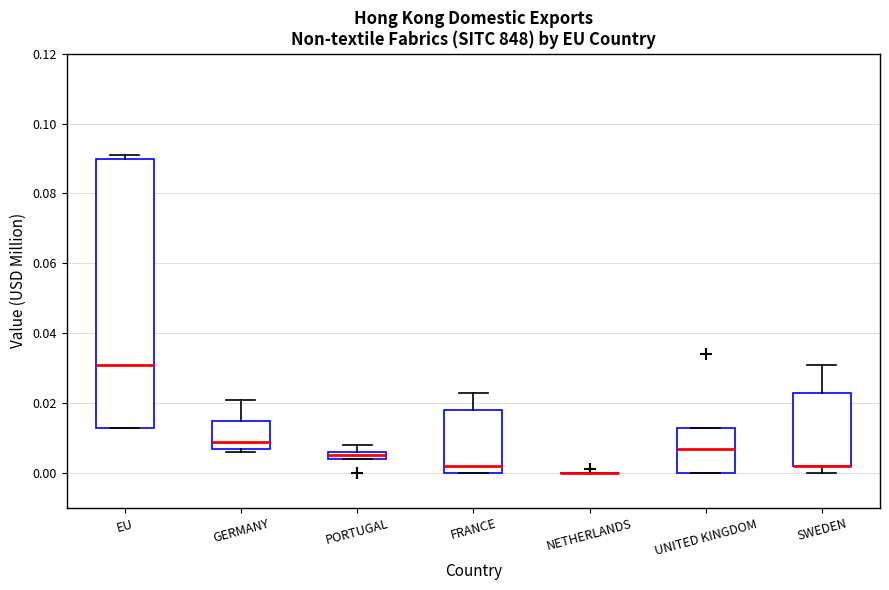

Where is the upper edge of the box for UNITED KINGDOM on the y-axis? The values are not printed on the chart, so give them approximately, as read against the axis.

0.014